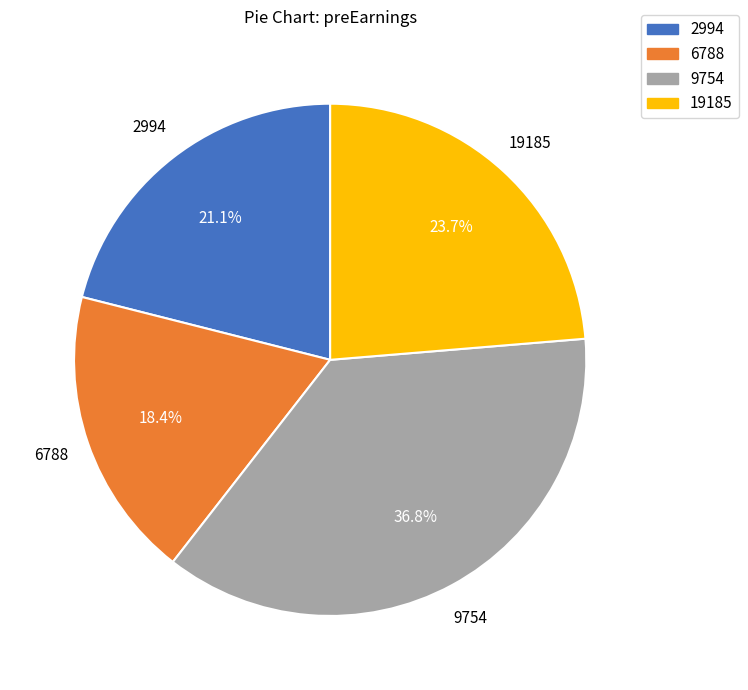

Approximately how many times larger is the value at 9754 compared to 19185?

1.6